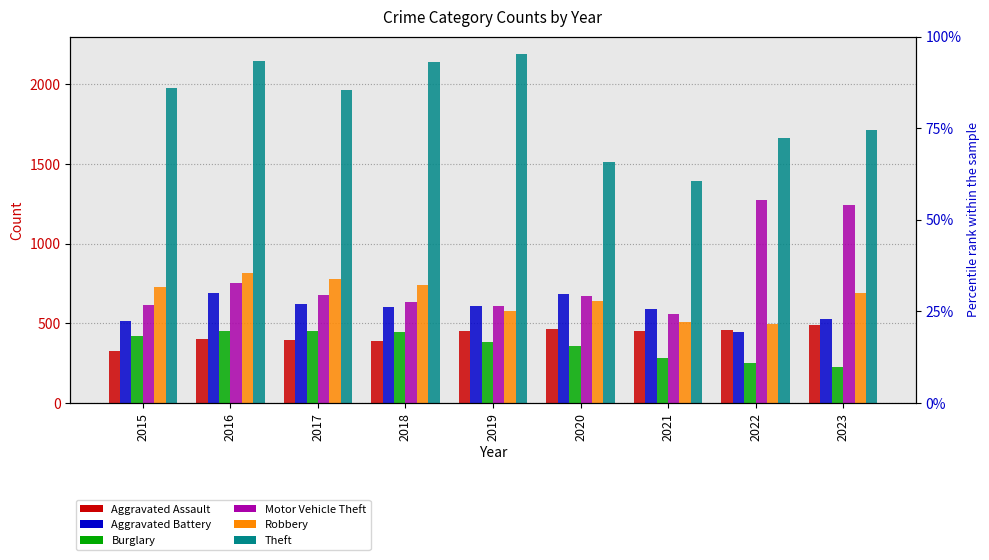

Which label corresponds to the largest value in the chart?

2019